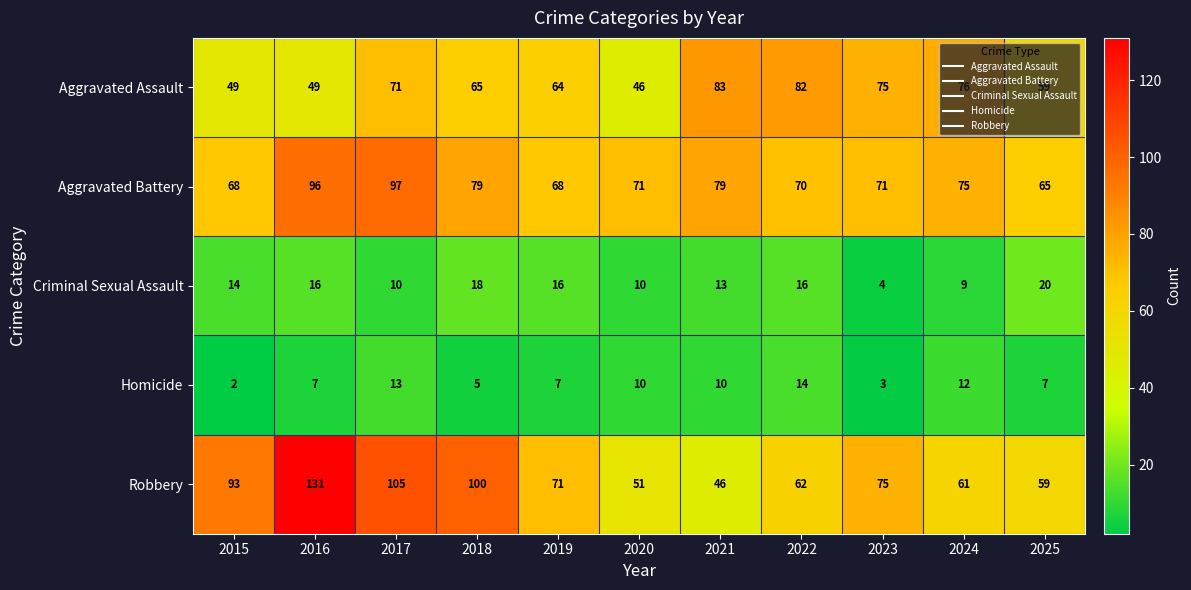

The value of Criminal Sexual Assault at 2015 is 21. True or false?

False